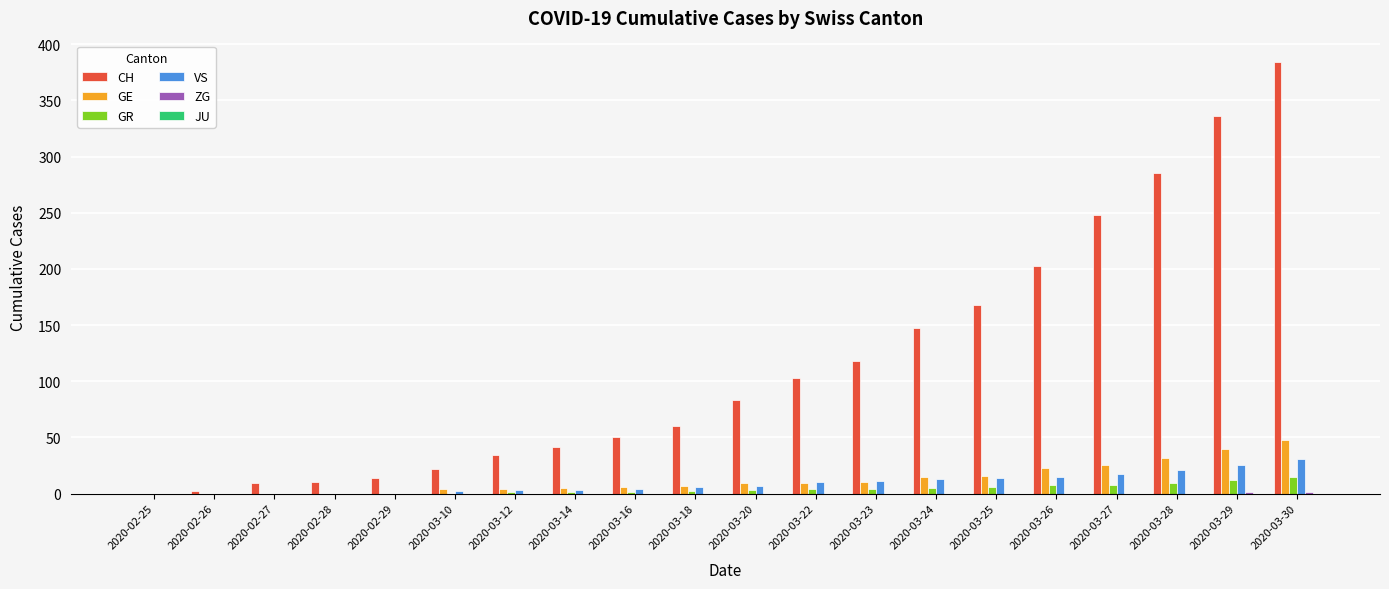

Which series changed the most between 2020-02-29 and 2020-03-28?

CH